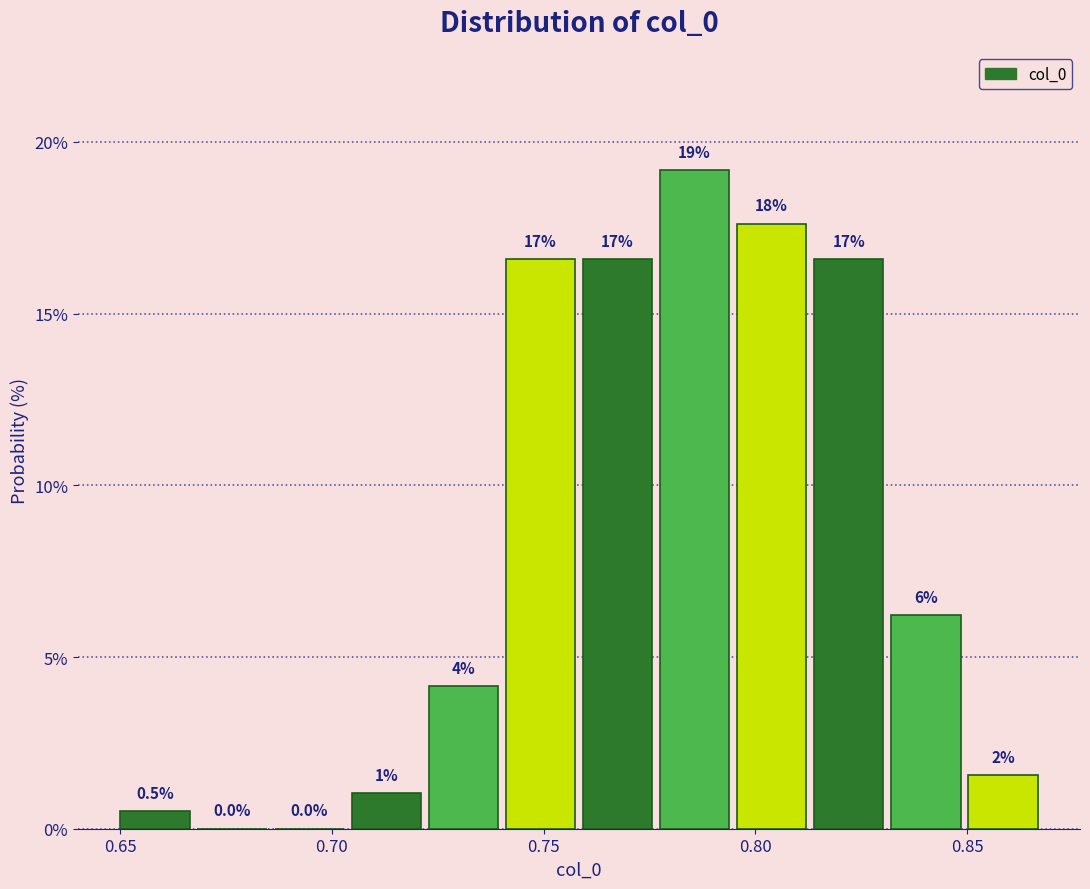

Around what value on the x-axis is the tallest bar? Give the approximate position of its centre, as read against the axis.

0.785